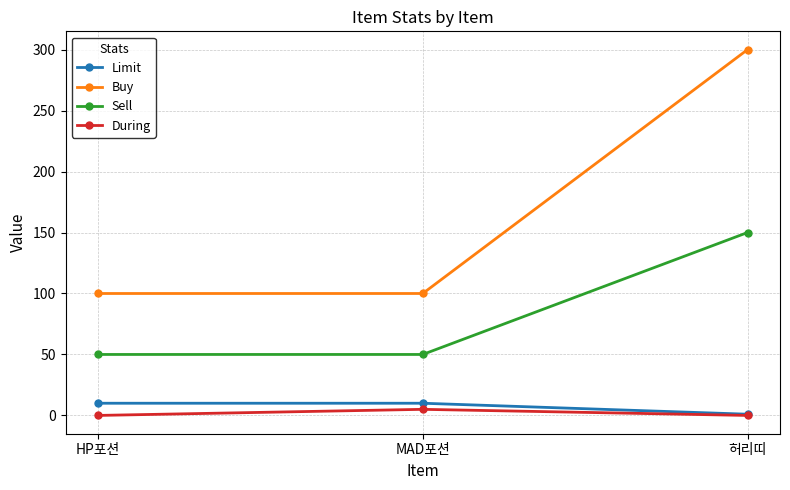

What is the highest value of the Sell series?

150